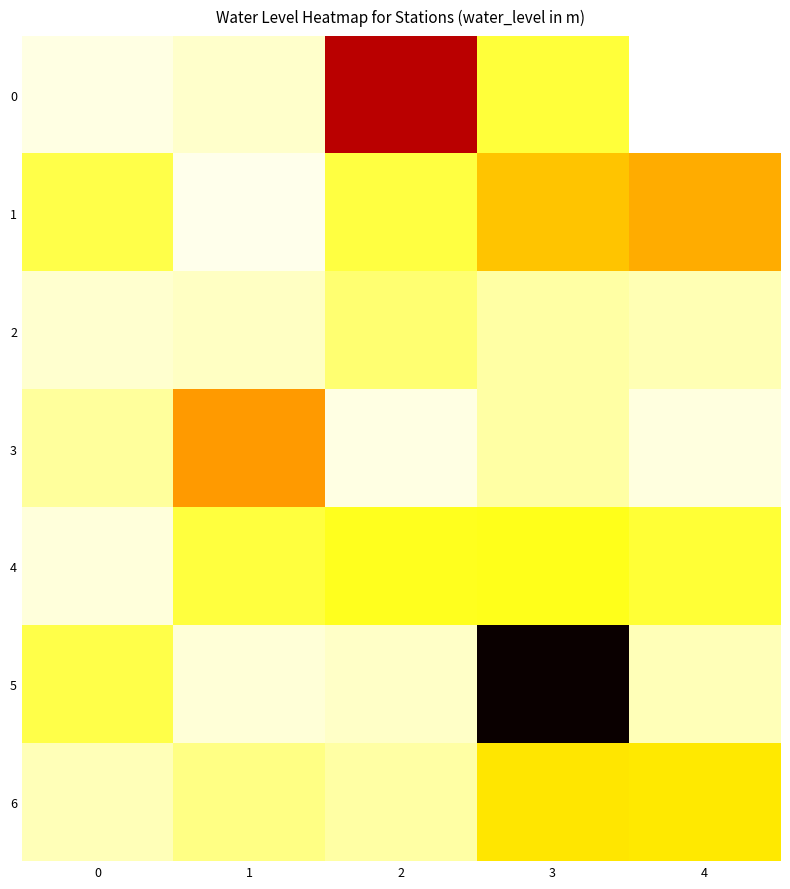

Rank the series at 4 from highest to lowest value.

1, 6, 4, 2, 5, 3, 0